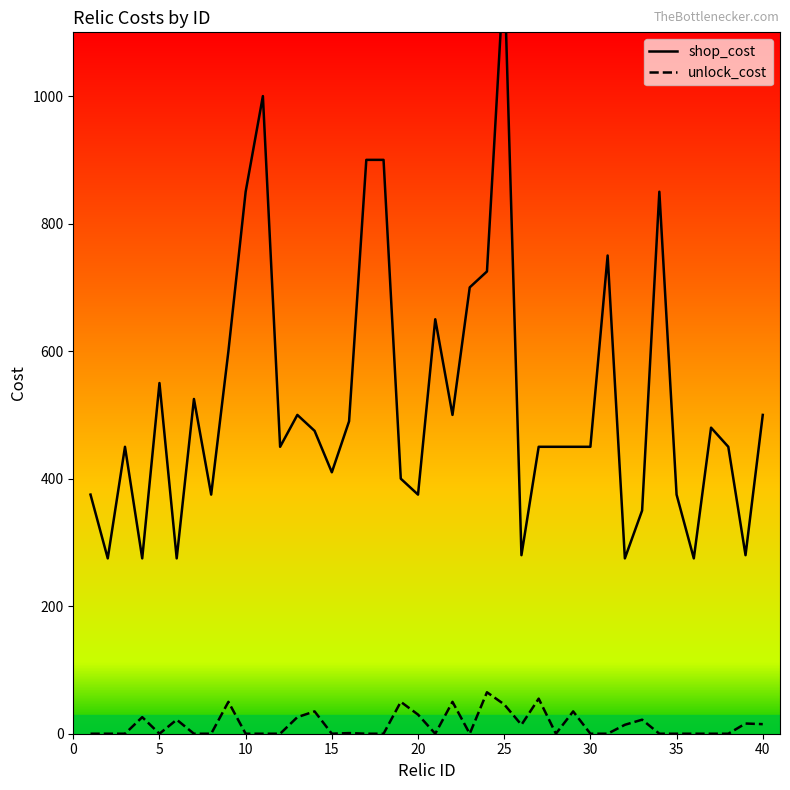

Which series has the widest spread of values?

shop_cost